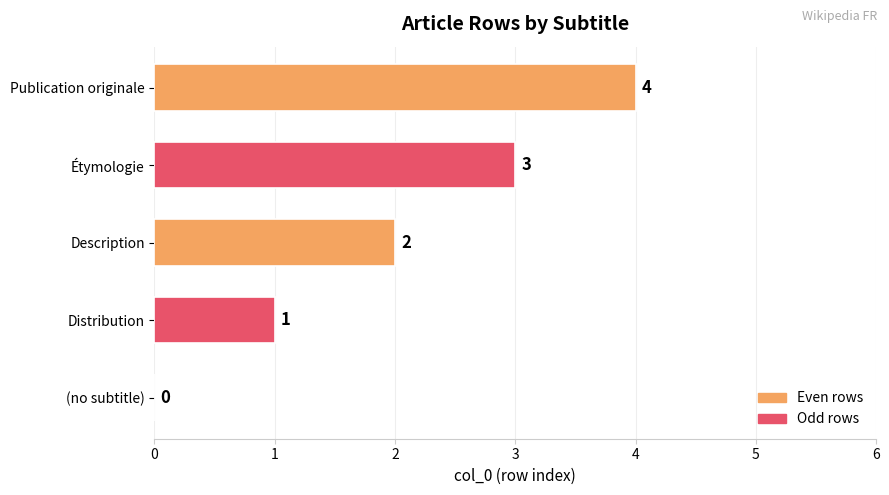

What is the sum of all values?

10